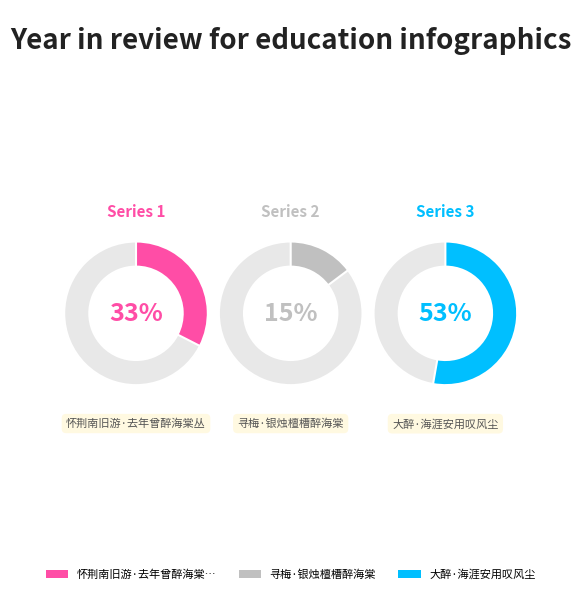

Is the sum of 怀荆南旧游·去年曾醉海棠丛 and 大醉·海涯安用叹风尘 greater than half?

Yes